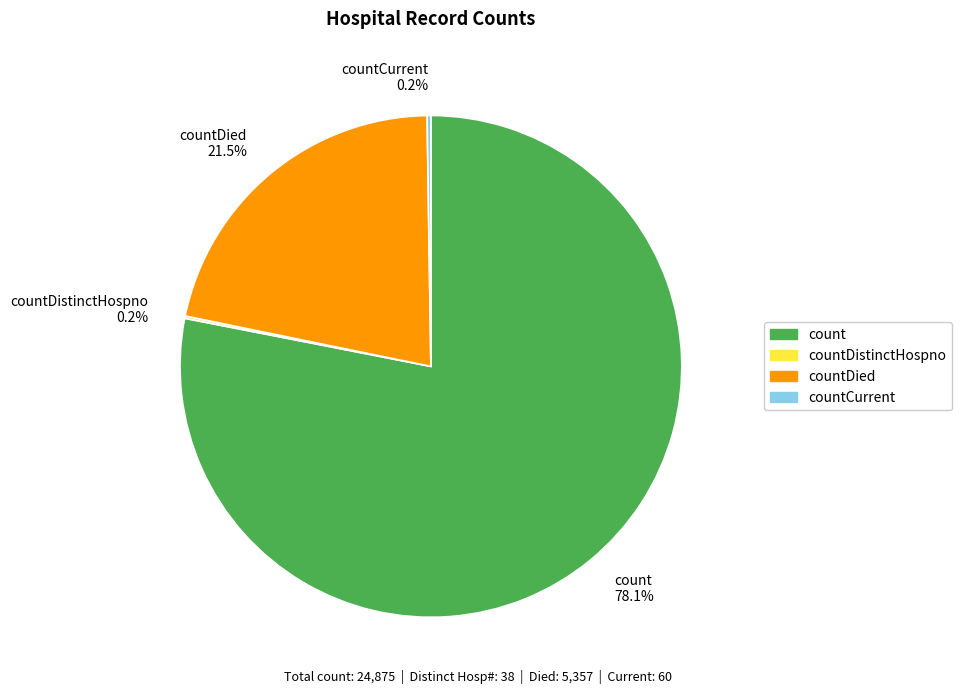

Which category accounts for the majority?

count